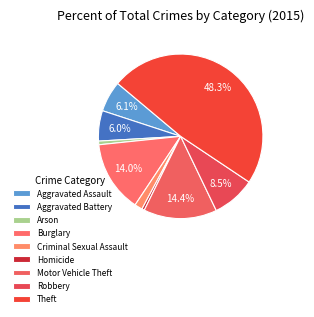

How many slices are in this pie chart?

9